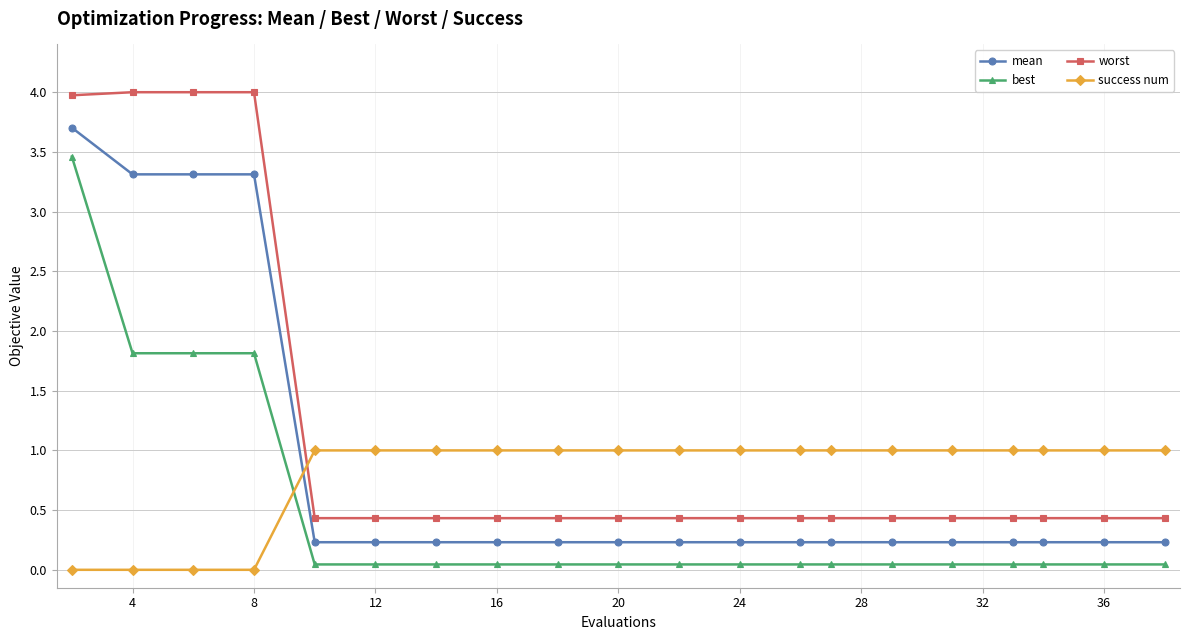

At how many categories does at least one series exceed 2?

4